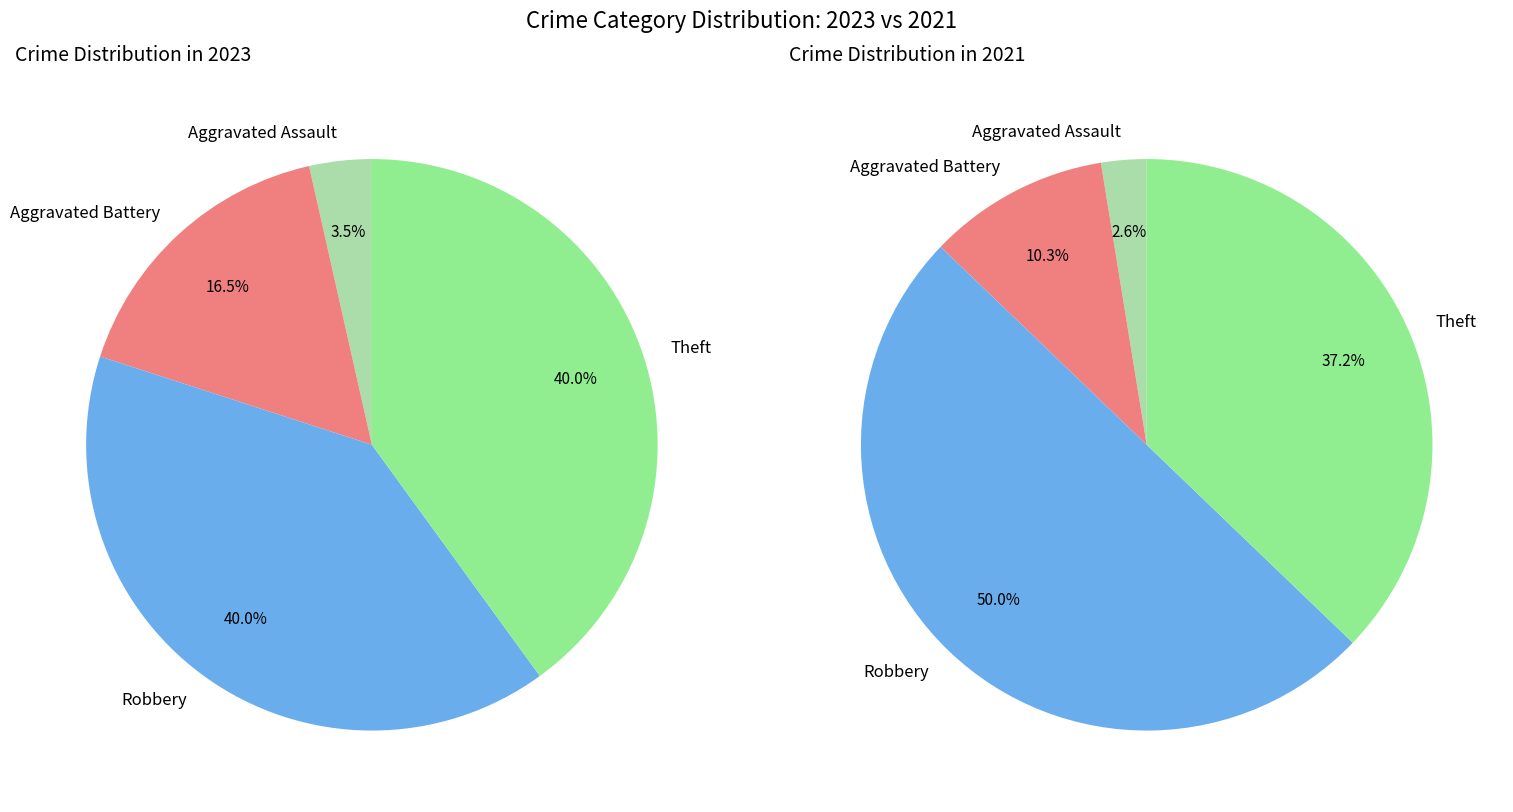

To the nearest percent, what portion does Aggravated Battery represent?

16%